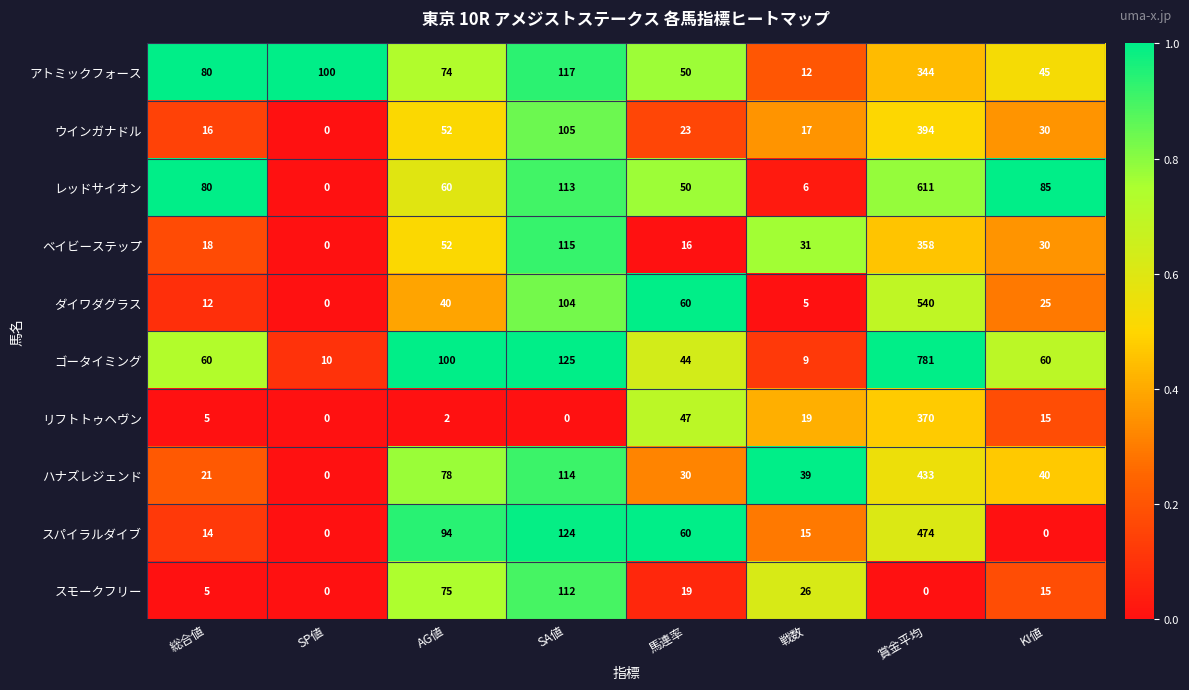

Rank the series at 戦数 from lowest to highest value.

ダイワダグラス, レッドサイオン, ゴータイミング, アトミックフォース, スパイラルダイブ, ウインガナドル, リフトトゥヘヴン, スモークフリー, ベイビーステップ, ハナズレジェンド